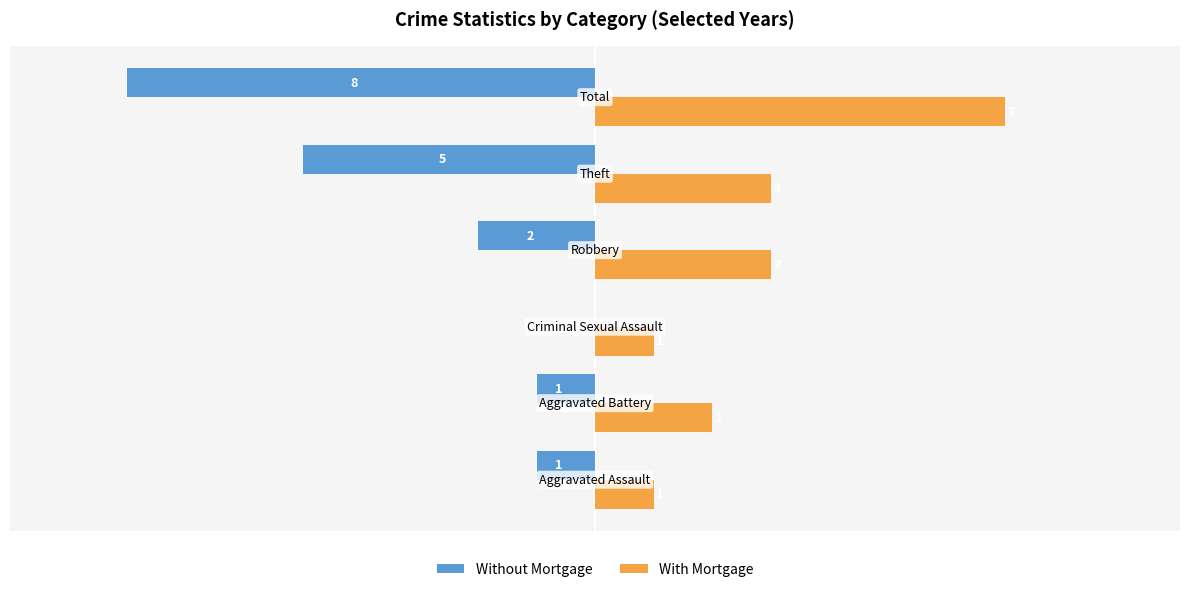

Which series has the largest total across all categories?

With Mortgage